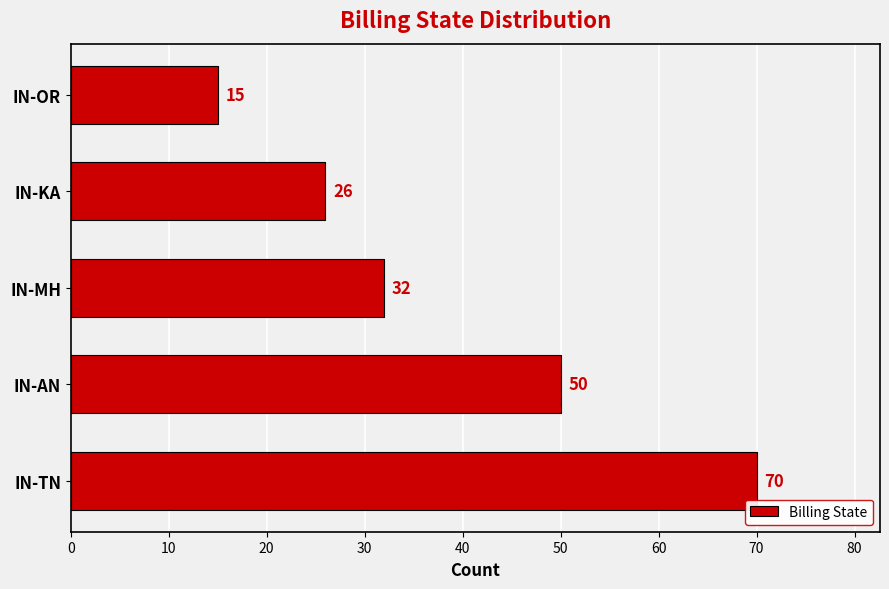

Rank the categories by value from lowest to highest.

IN-OR, IN-KA, IN-MH, IN-AN, IN-TN